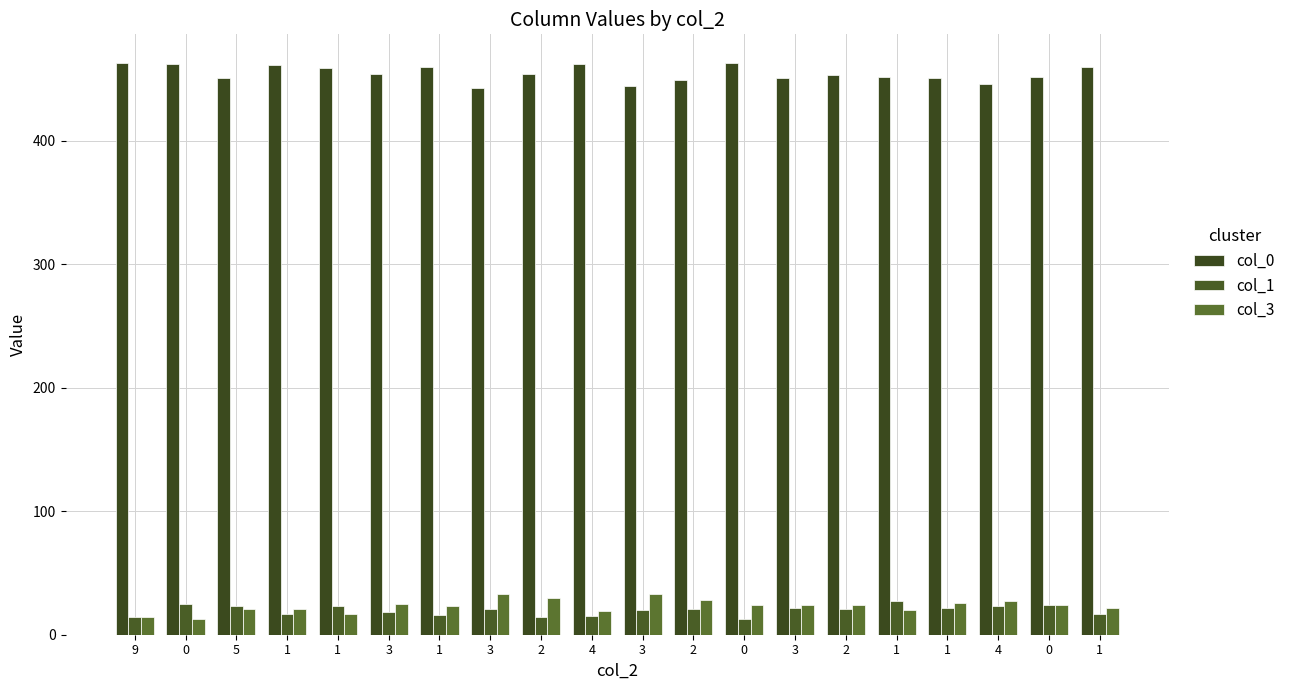

What is the value of the col_1 bar at the 6th from the left?

18